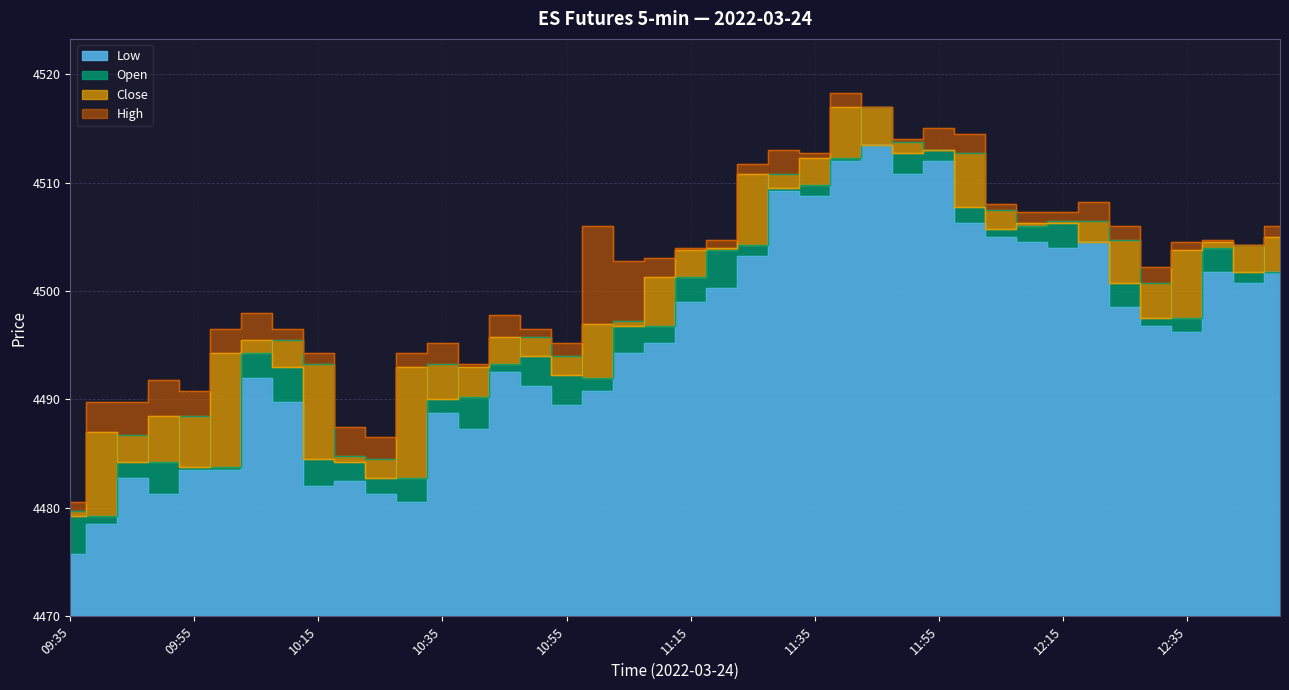

True or false: High has more than 0 interior local peaks.

True